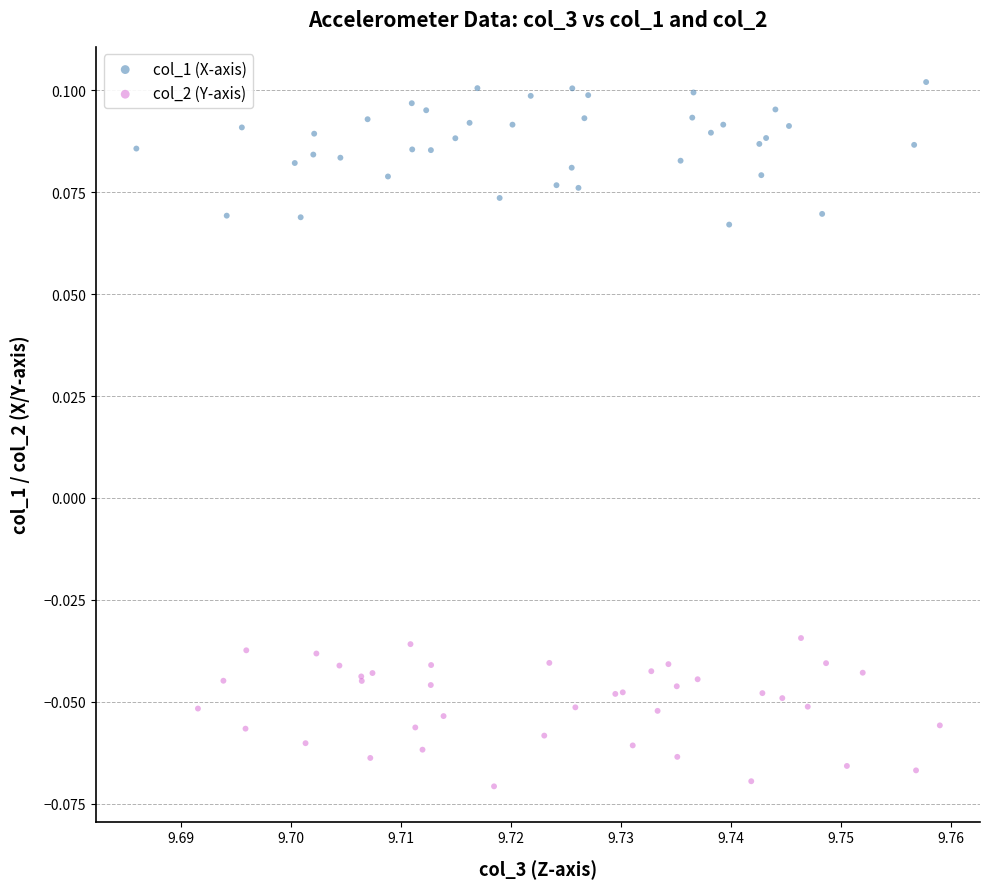

Which series reaches the maximum Y coordinate?

col_1 (X-axis)